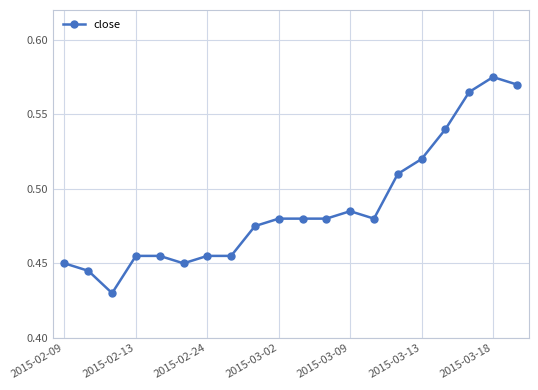

Count the values in the range 0 to 1.

20